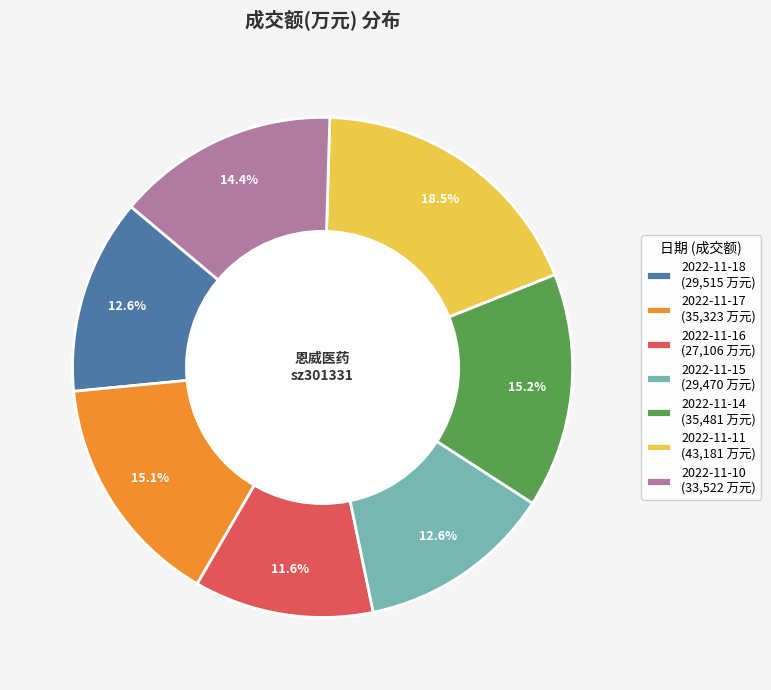

Is there any slice that represents more than half of the pie?

No